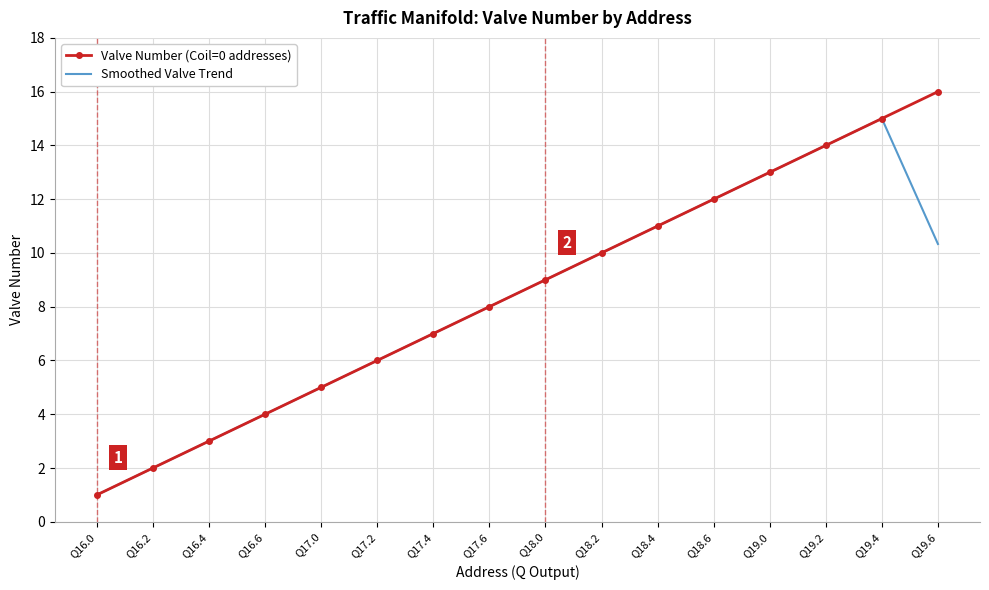

At which category is the sum across all series the highest?

Q19.4